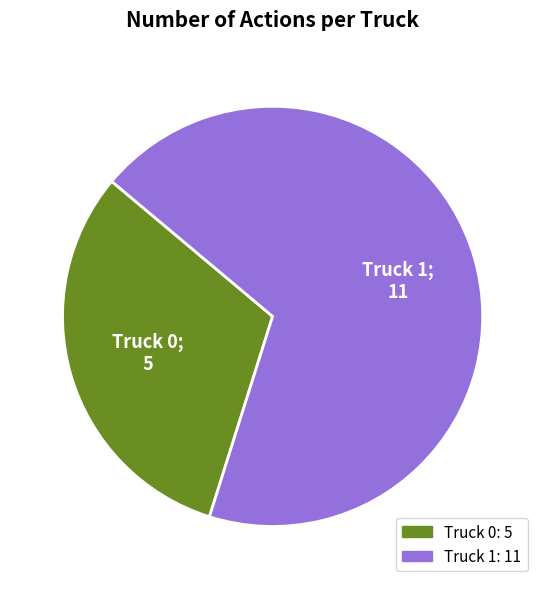

Combined, do Truck 0 and Truck 1 account for over 50%?

Yes